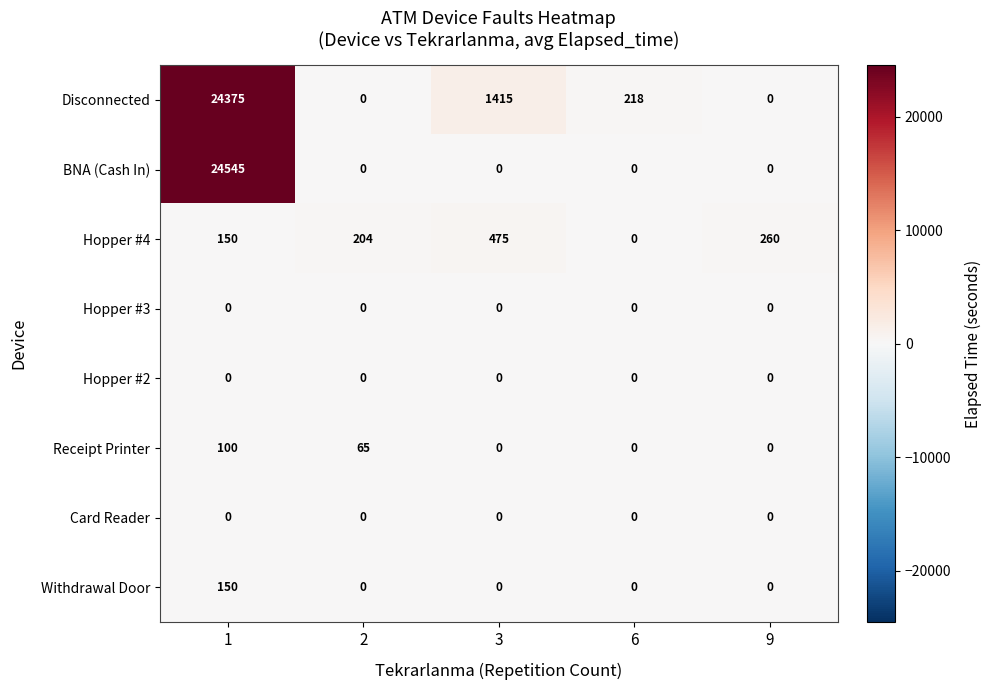

What is the spread (max minus min) of values at 6?

218